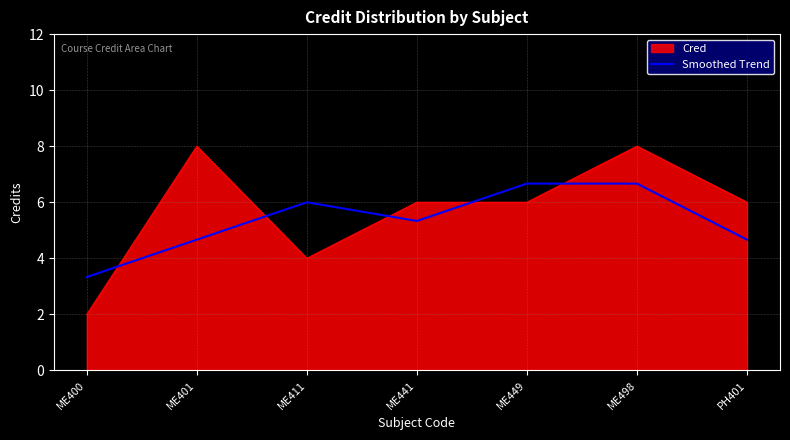

The value of Smoothed Trend at ME498 is 3.0. True or false?

False